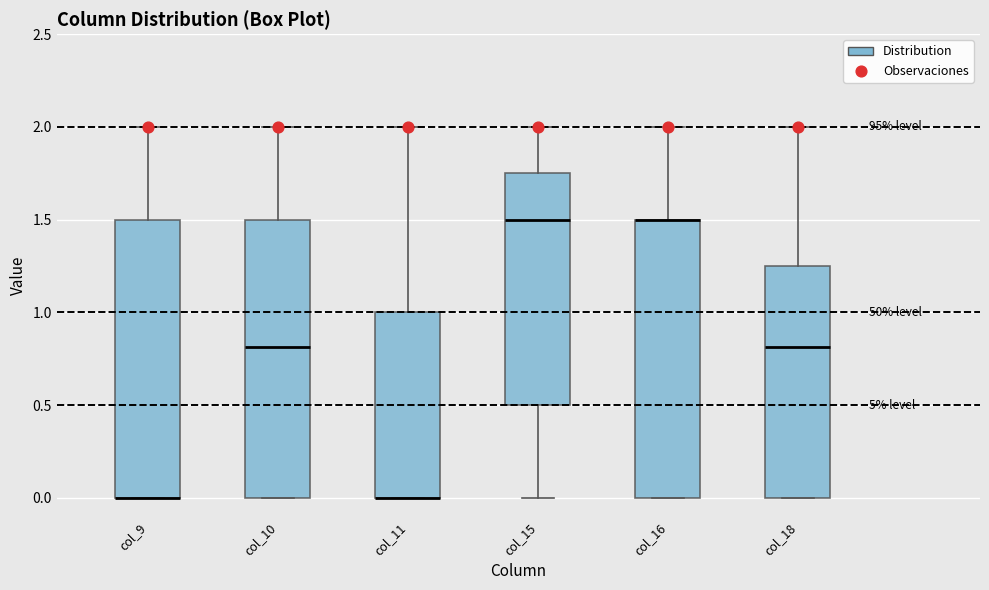

Reading left to right, read every box against the y-axis: the position of its median line, the range the box covers, and the ends of its whiskers. The values are not printed on the chart, so give them approximately, as read against the axis.

col_9: median 0.00 (drawn on the box's lower edge), box 0.00 to 1.50, whiskers 0.00 to 2.00
col_10: median 0.80, box 0.00 to 1.50, whiskers 0.00 to 2.00
col_11: median 0.00 (drawn on the box's lower edge), box 0.00 to 1.00, whiskers 0.00 to 2.00
col_15: median 1.50, box 0.50 to 1.75, whiskers 0.00 to 2.00
col_16: median 1.50 (drawn on the box's upper edge), box 0.00 to 1.50, whiskers 0.00 to 2.00
col_18: median 0.80, box 0.00 to 1.25, whiskers 0.00 to 2.00